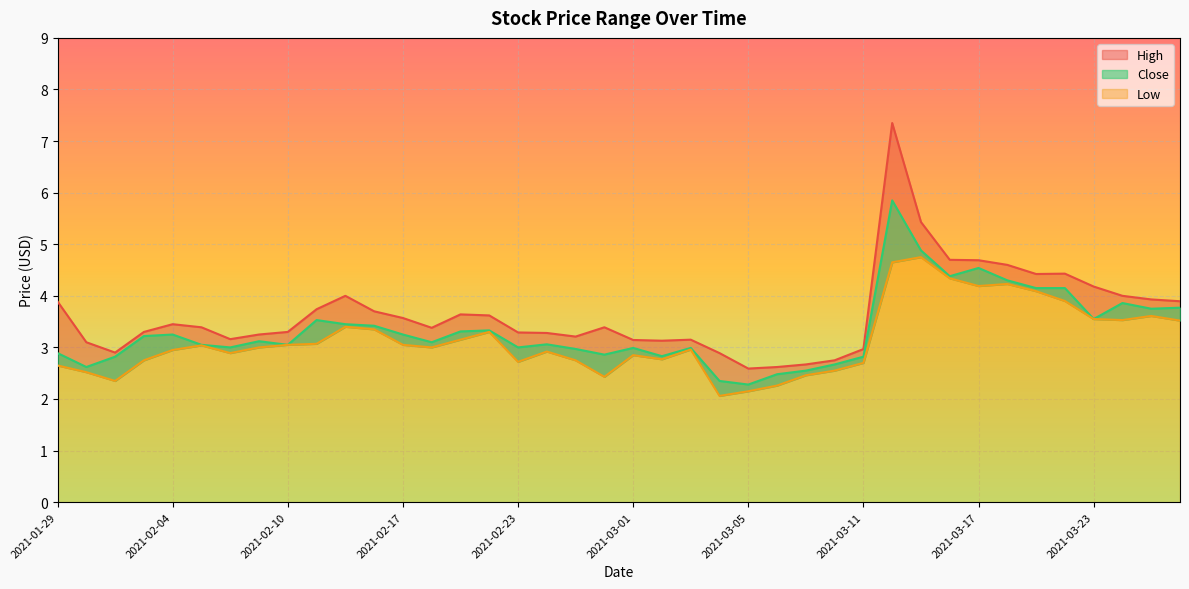

Is the value of High at 2021-03-15 greater than the value of Low at 2021-03-26?

Yes